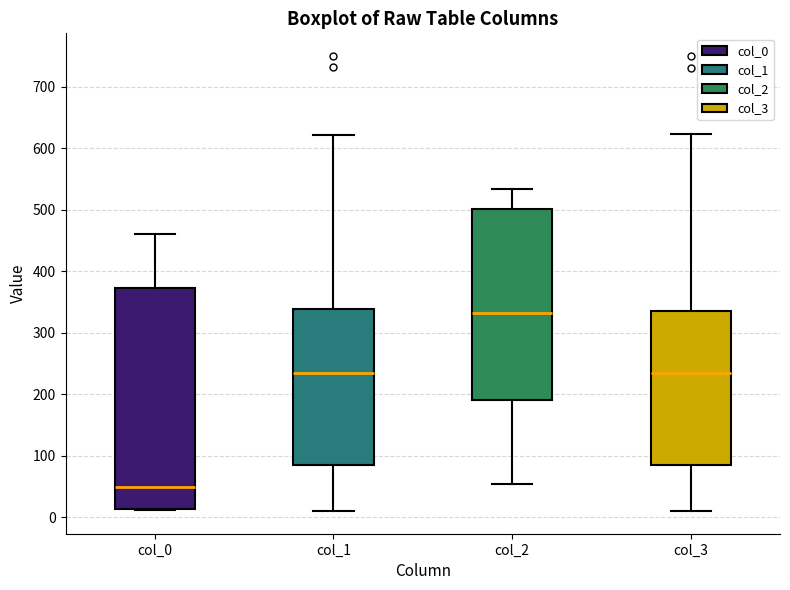

Which box is the tallest, from its lower edge to its upper edge?

col_0